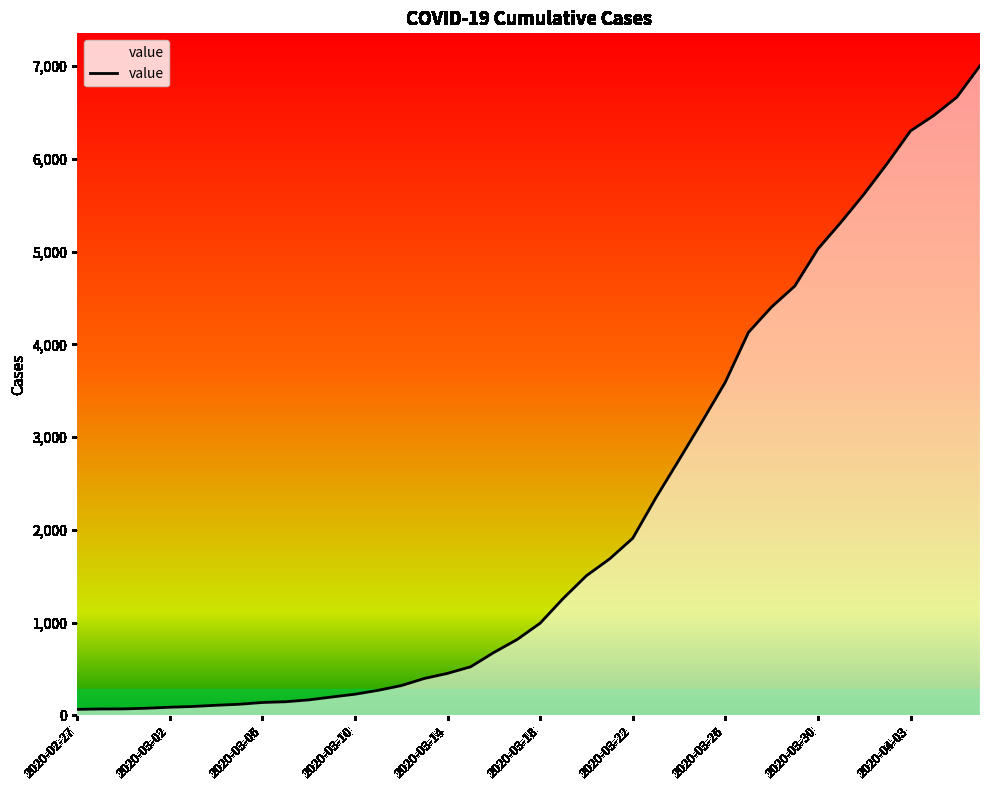

What is the maximum value shown in the chart?

7003